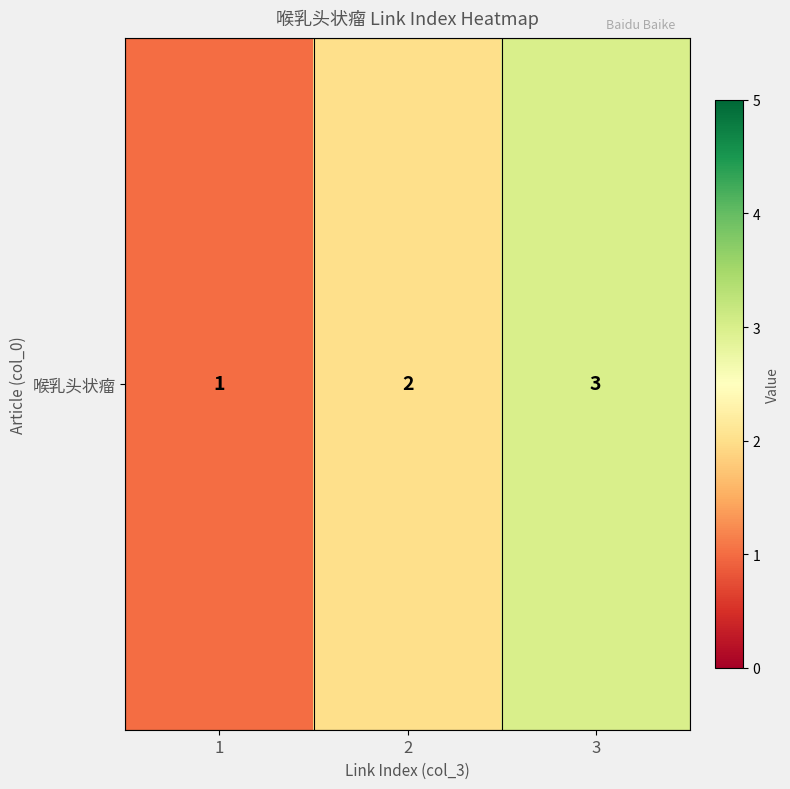

What is the average value?

2